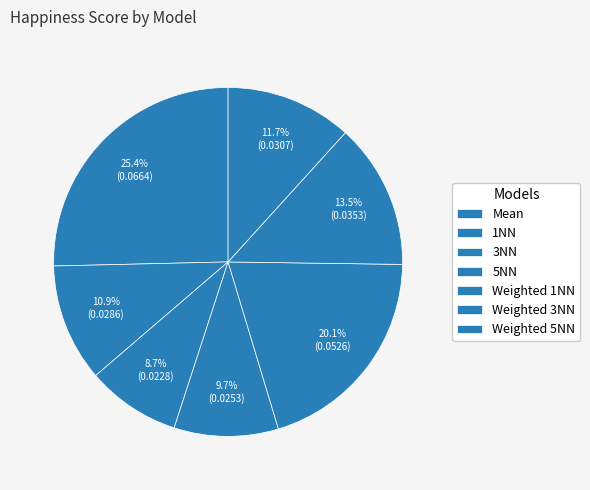

To the nearest percent, what is the difference between the largest and smallest slice percentages?

17%